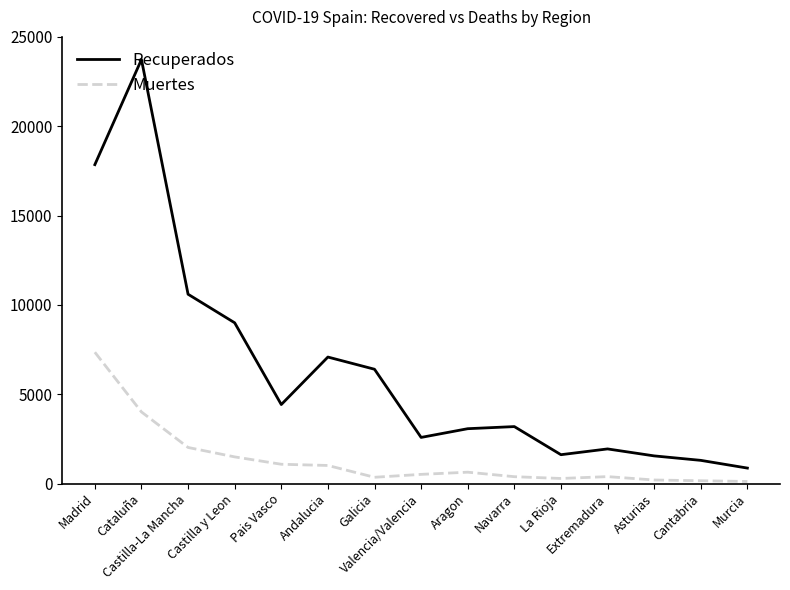

True or false: Muertes and Recuperados intersect in this chart.

False